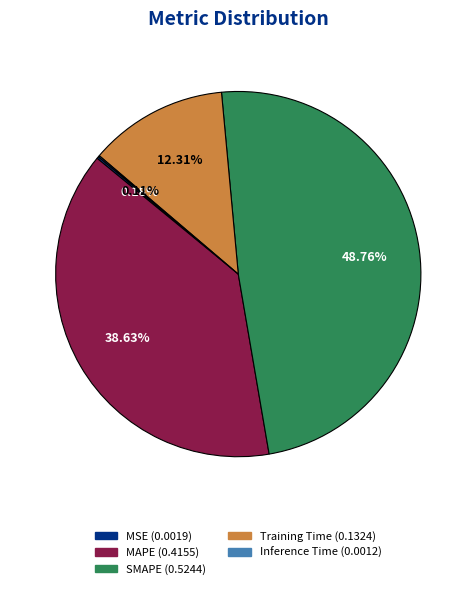

Between MAPE and Training Time, which is larger?

MAPE